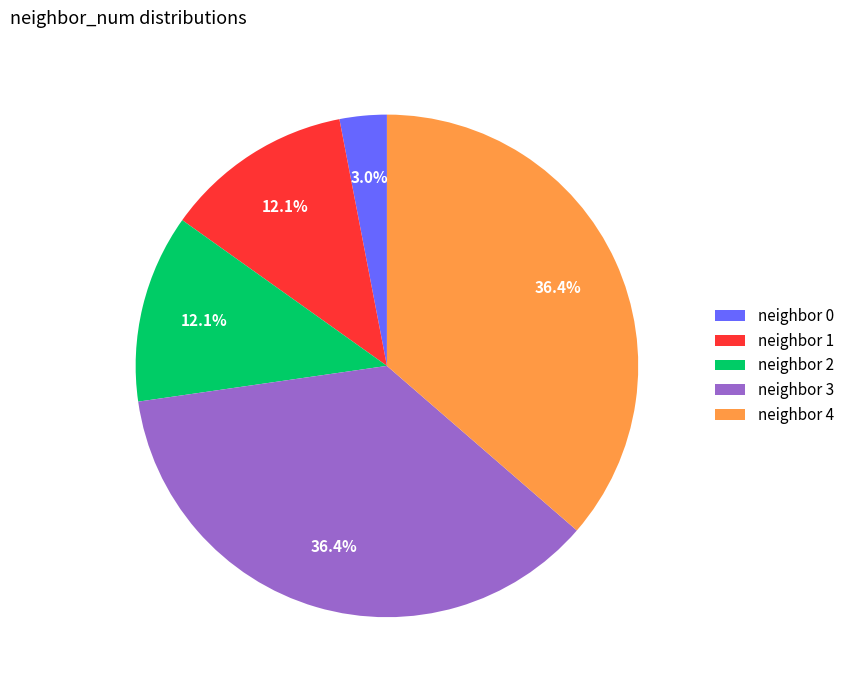

How many slices are in this pie chart?

5